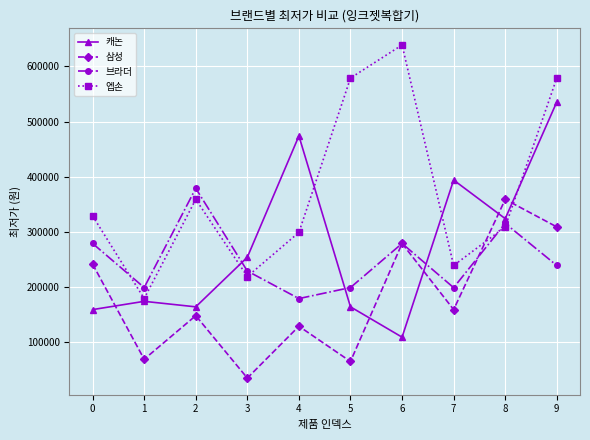

Where is the first local minimum for 삼성?

1